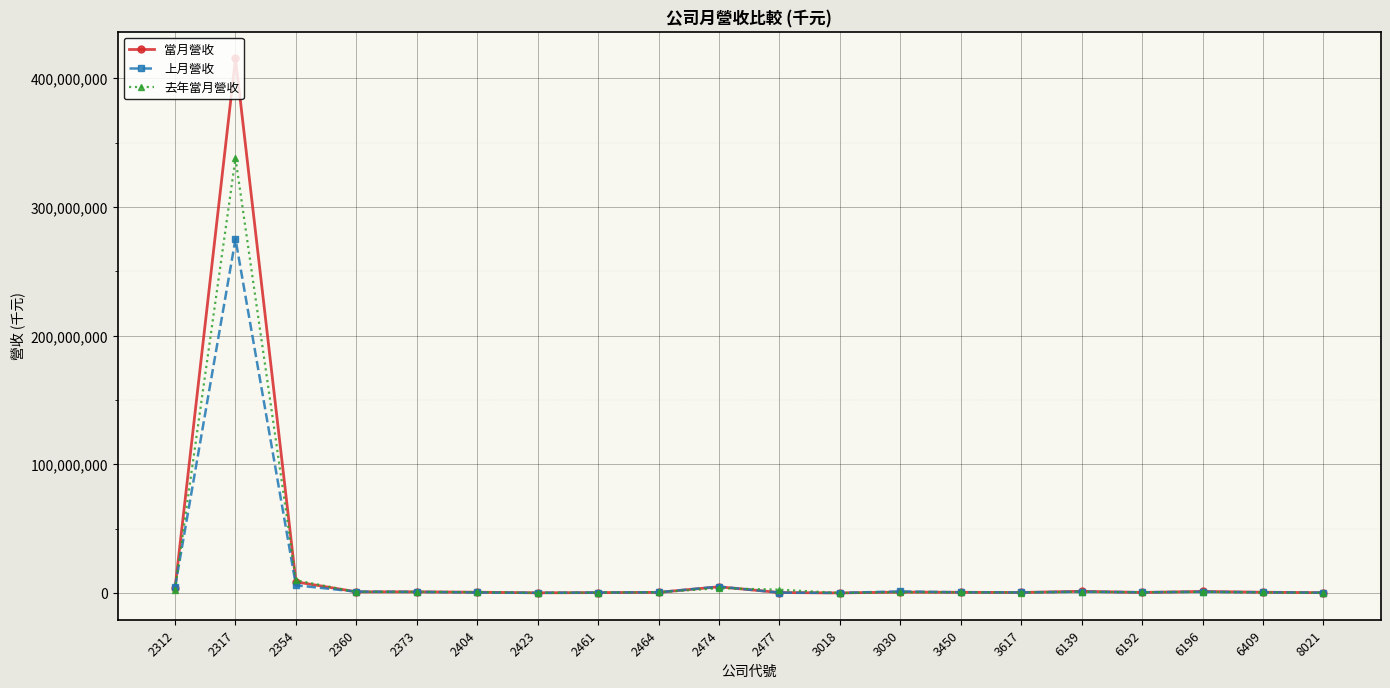

List the series in order of their peak value, highest first.

當月營收, 去年當月營收, 上月營收